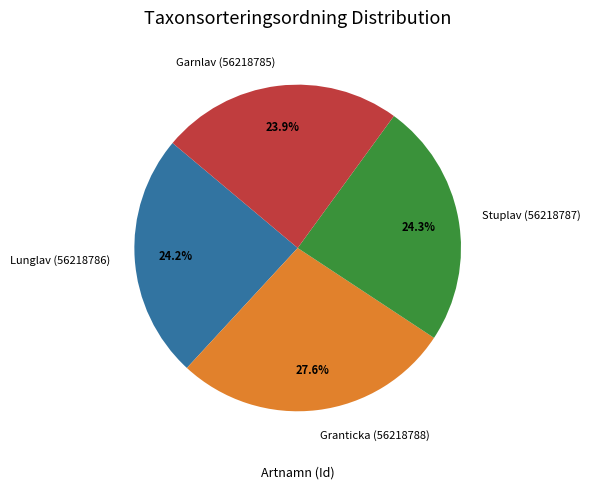

What percentage is NOT represented by Granticka (56218788)?

72.4%